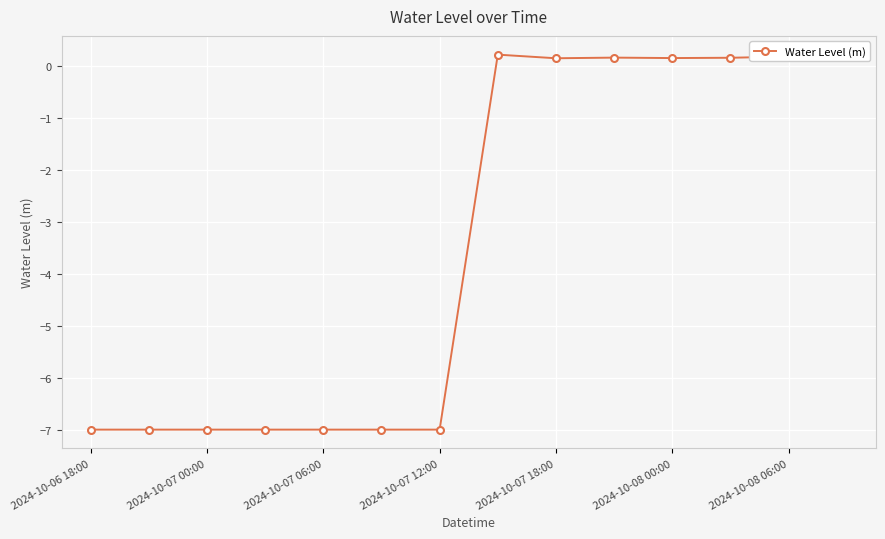

What is the smallest value displayed?

-7.0